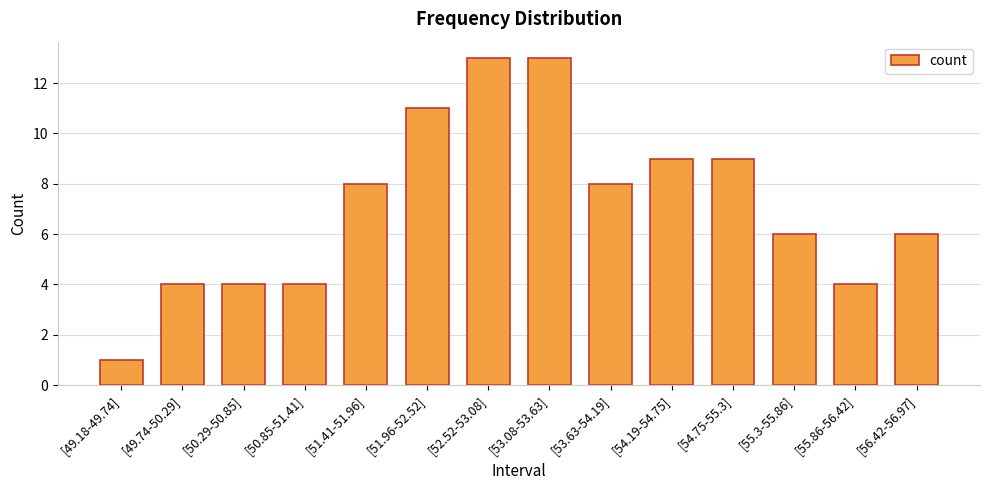

Does the chart contain stacked bars?

No